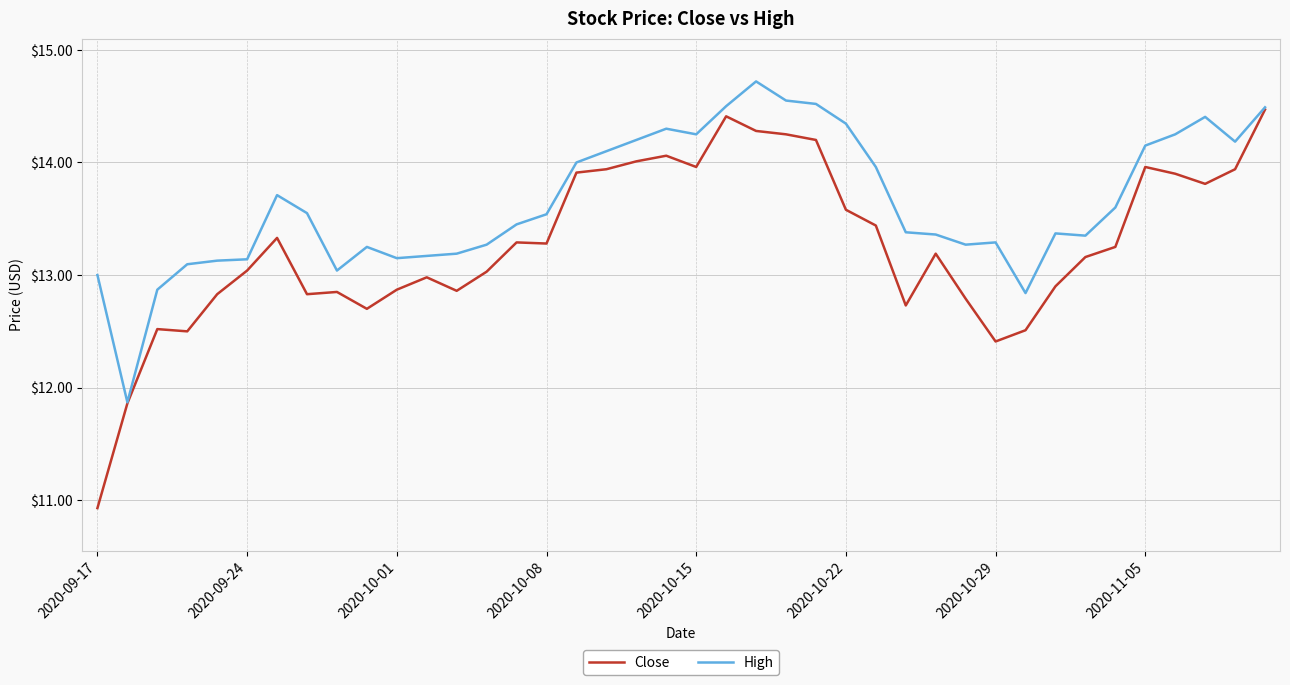

Which series has the widest spread of values?

Close